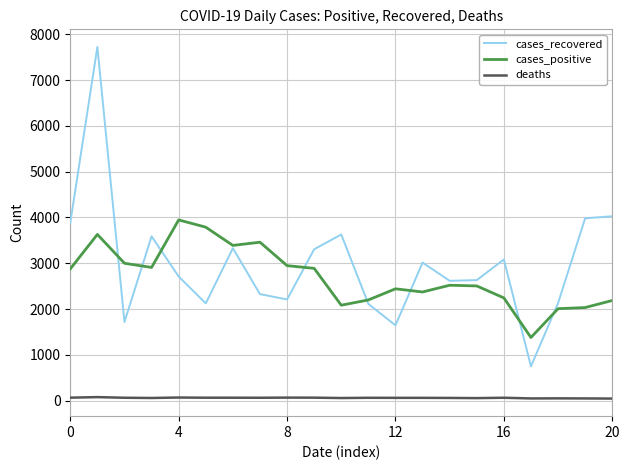

What is the difference between the maximum and minimum values in the deaths series?

32